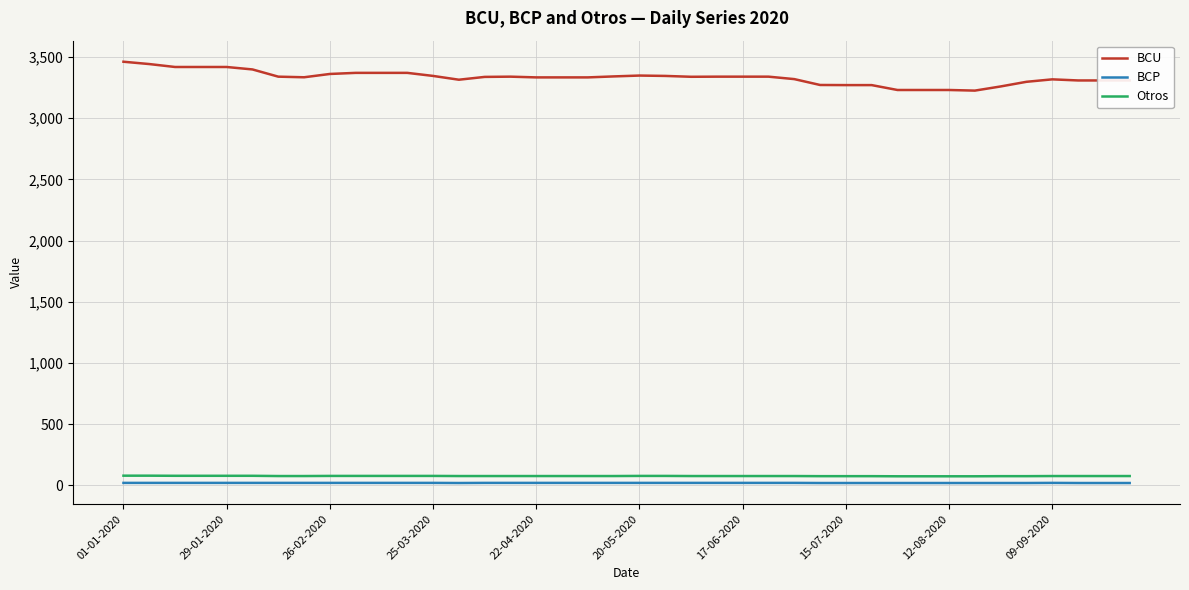

Which series has the largest total across all categories?

BCU